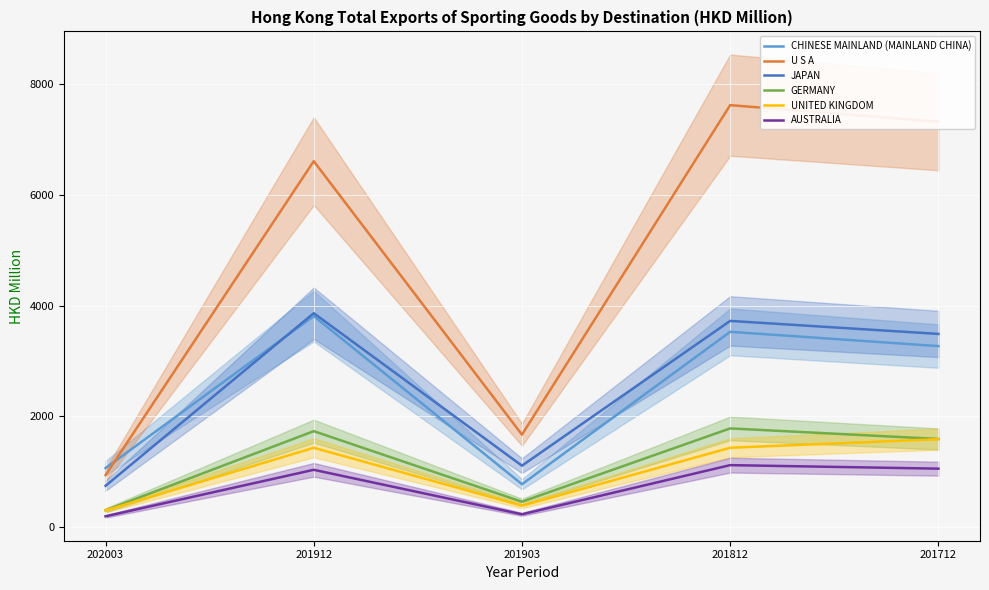

List the labels in order of CHINESE MAINLAND (MAINLAND CHINA) value, largest first.

201912, 201812, 201712, 202003, 201903